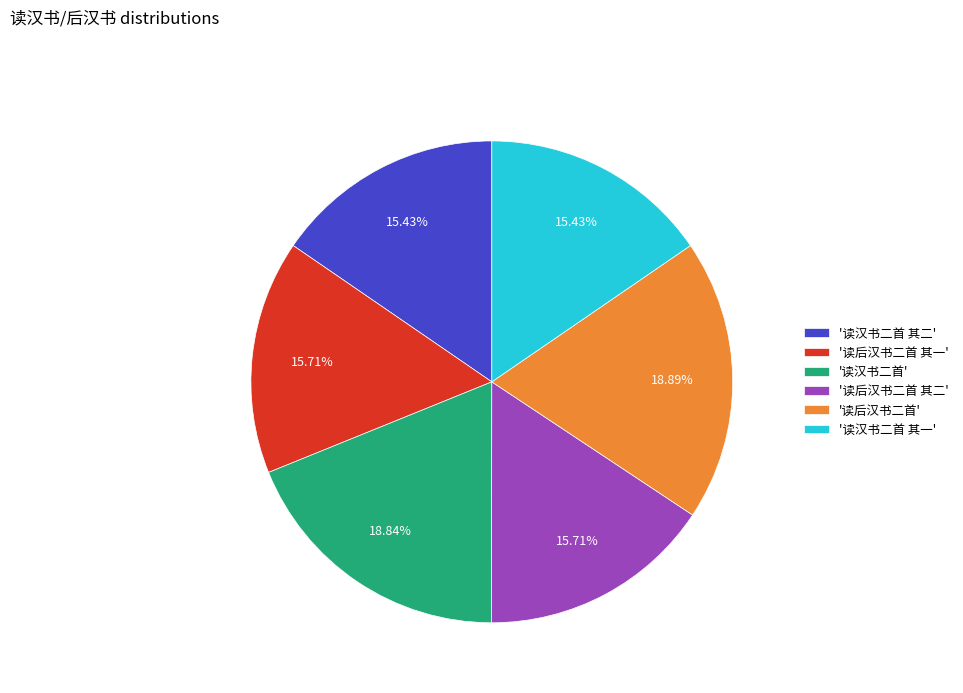

Is the sum of '读后汉书二首 其一' and '读汉书二首' greater than half?

No